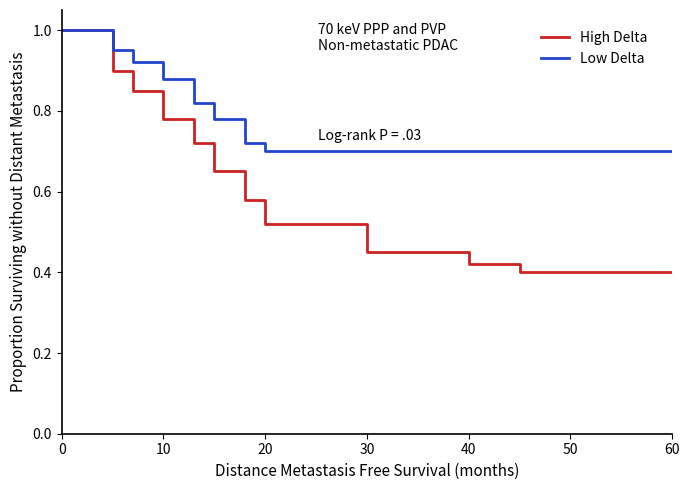

Rank the series by their average value, from highest to lowest.

Low Delta, High Delta